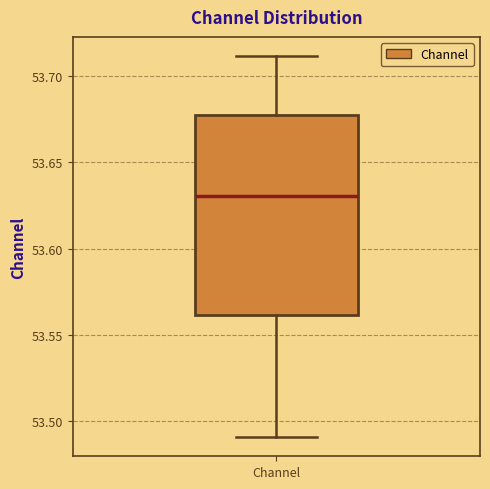

Read this box plot against the y-axis: the position of the median line, the range covered by the box, and the ends of both whiskers. The values are not printed on the chart, so give them approximately, as read against the axis.

median 53.630, box 53.560 to 53.675, whiskers 53.490 to 53.710